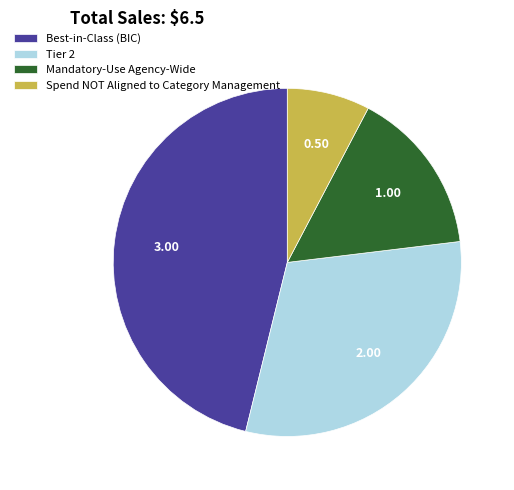

Count the number of slices in the pie.

4